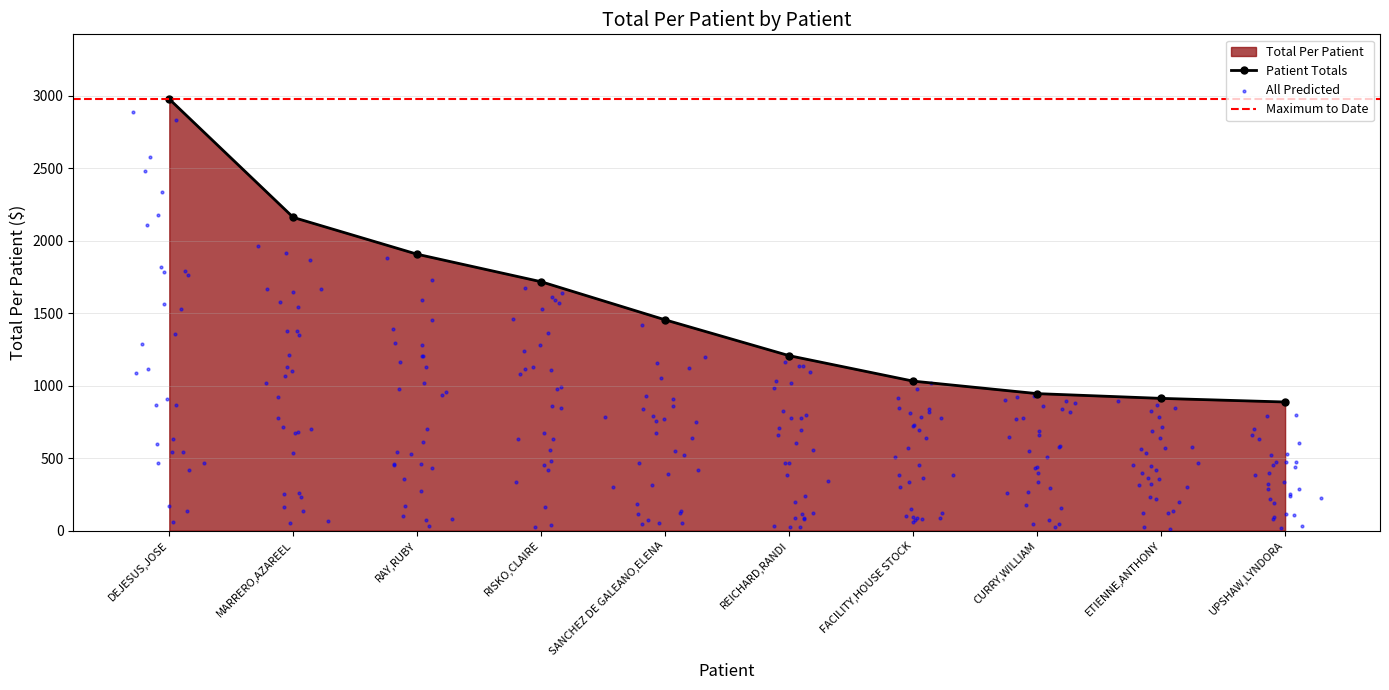

What is the ratio of the value at UPSHAW,LYNDORA to the value at ETIENNE,ANTHONY?

1.0